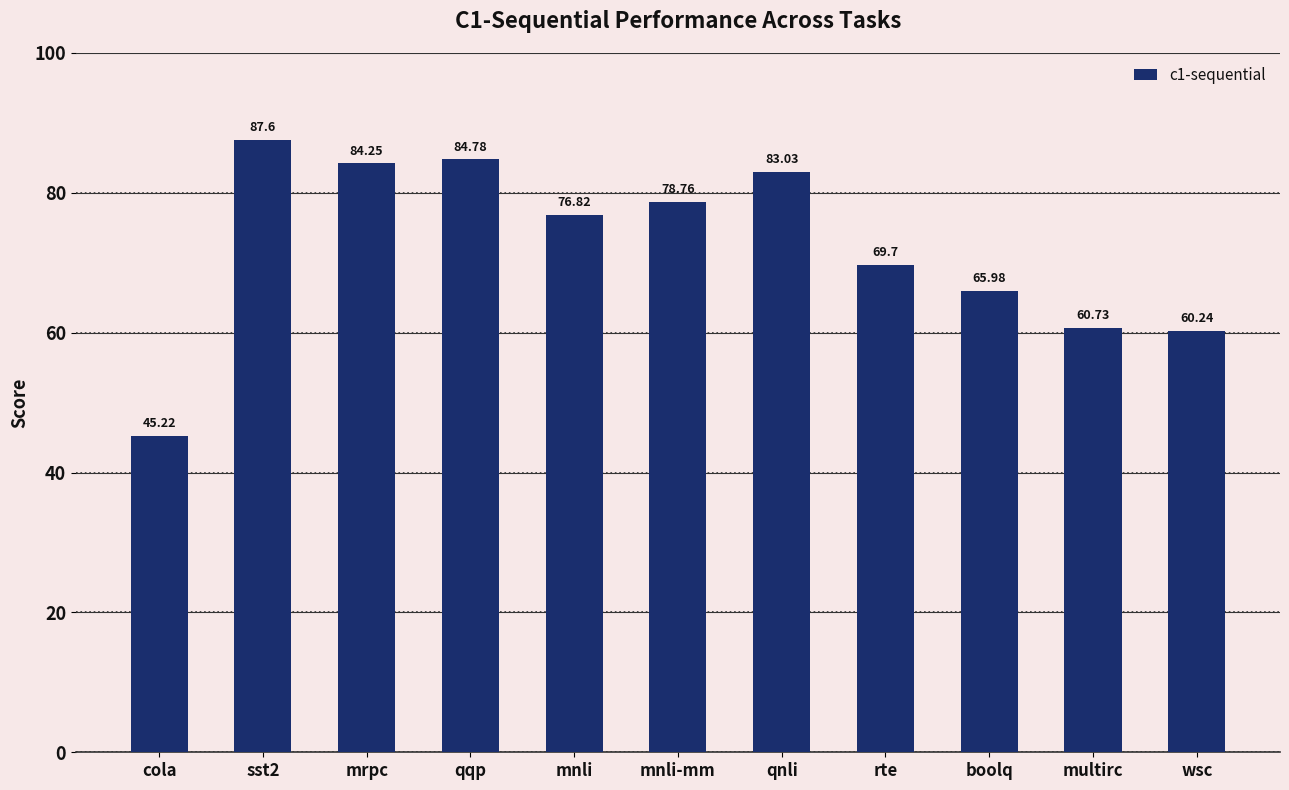

What position from the right is cola?

11